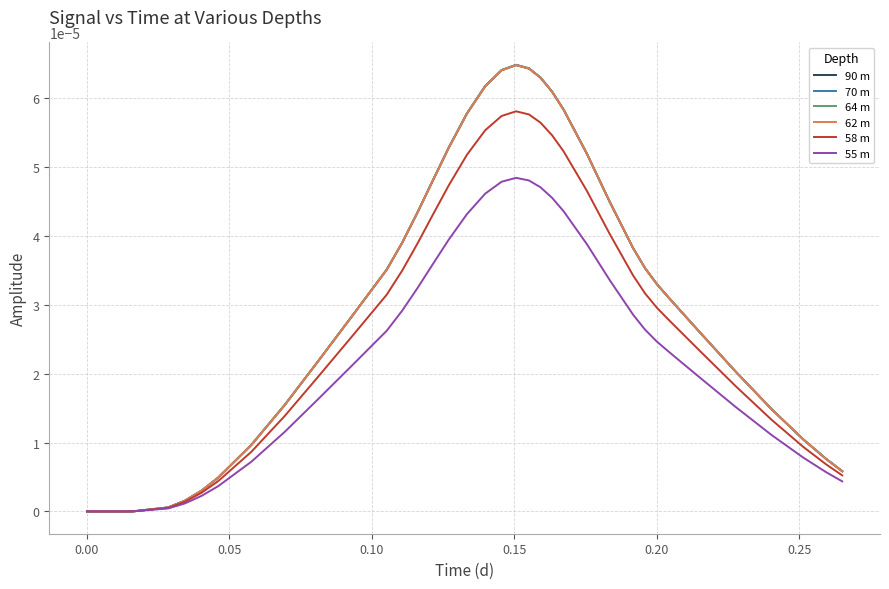

Which series has the largest range (max minus min)?

70 m